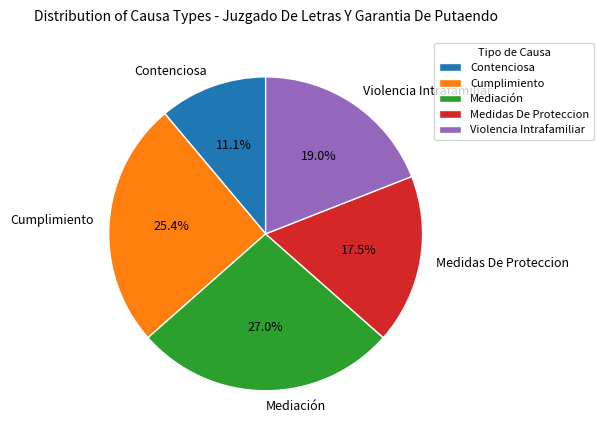

To the nearest percent, what is the difference between the Medidas De Proteccion and Mediación slice percentages?

10%